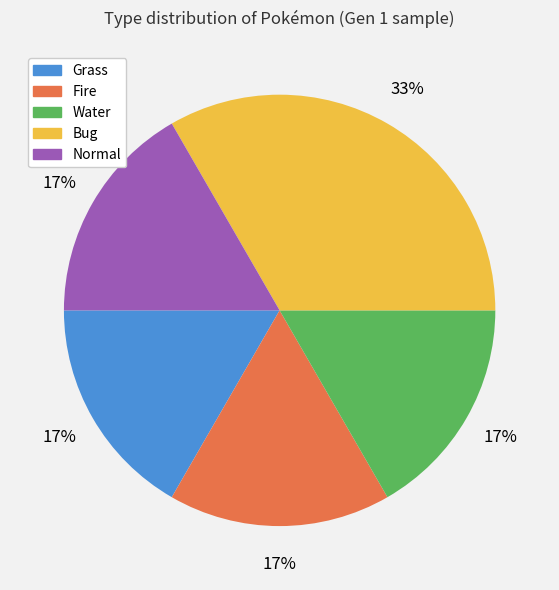

Is it true that Fire is 17% of the pie?

True